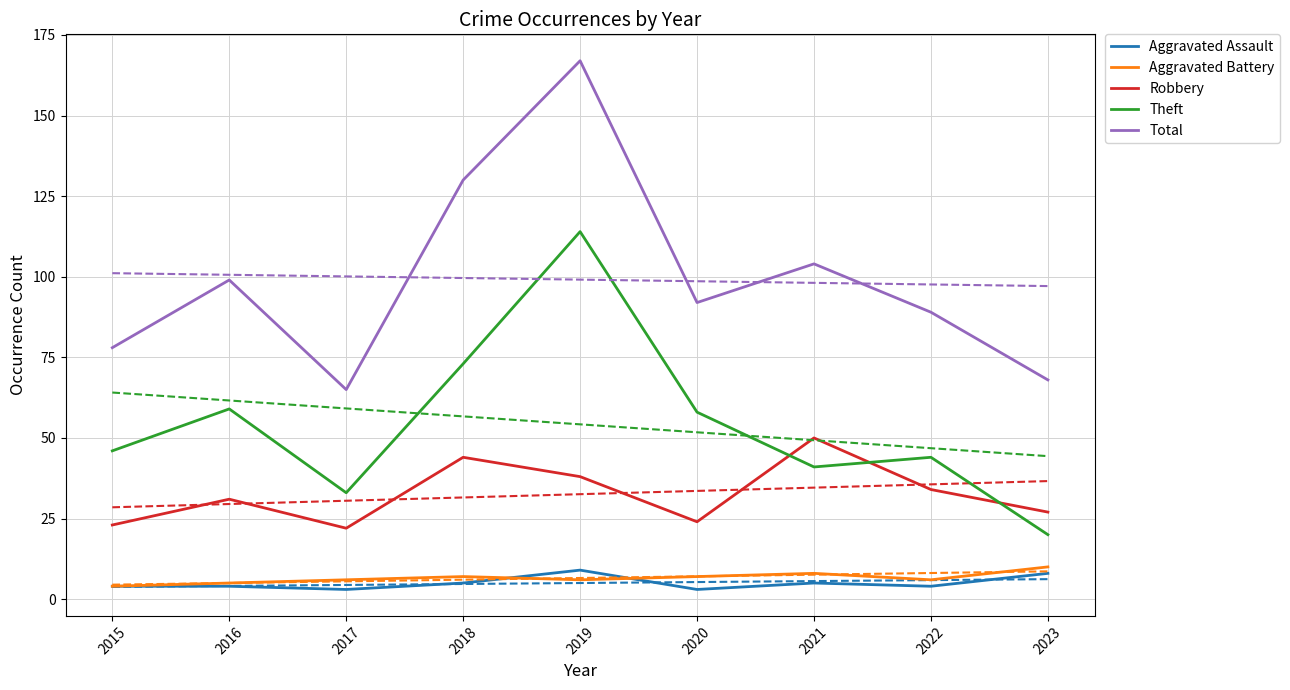

True or false: Aggravated Battery and Total intersect in this chart.

False